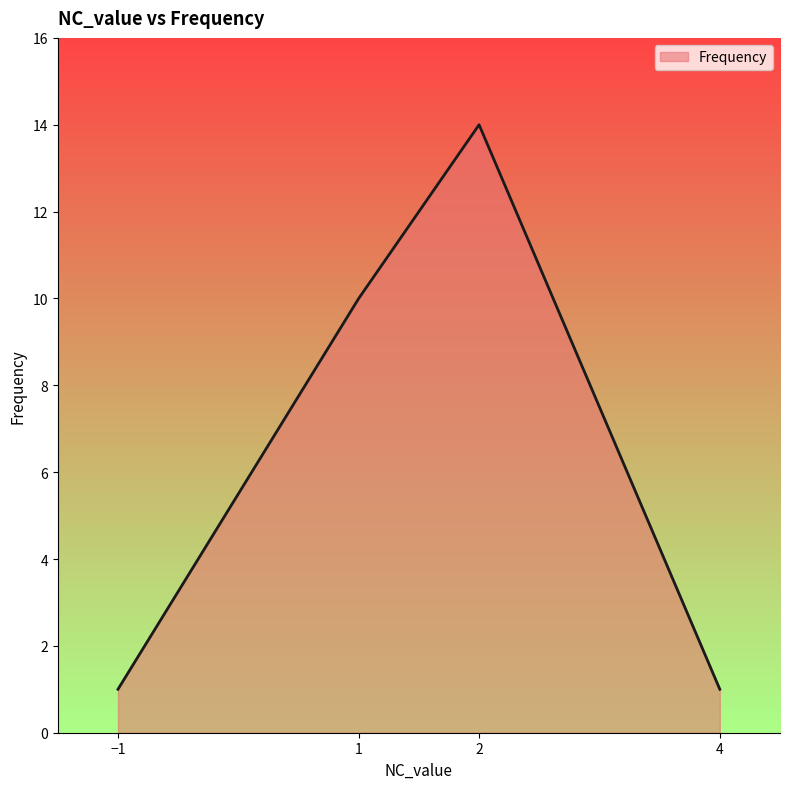

How many values are between 1 and 14?

4